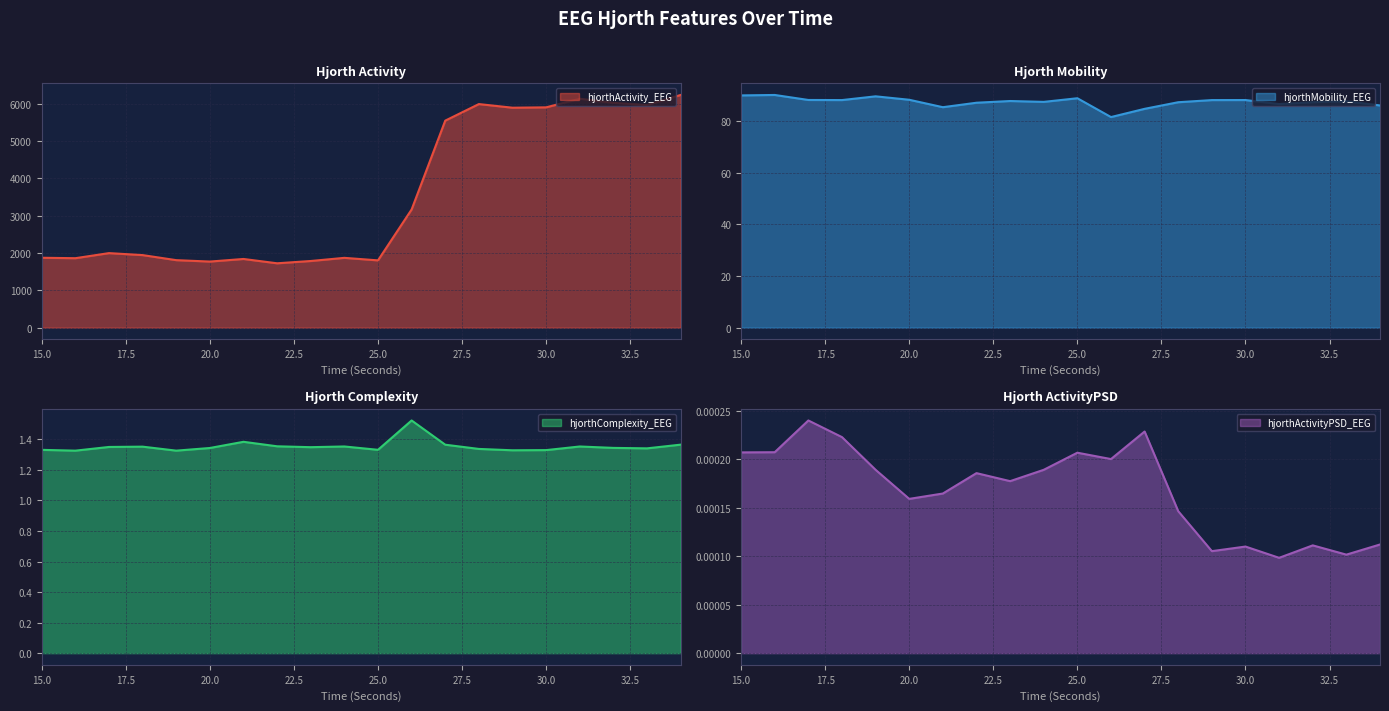

What are all the series names shown in the legend?

hjorthActivity_EEG, hjorthMobility_EEG, hjorthComplexity_EEG, hjorthActivityPSD_EEG